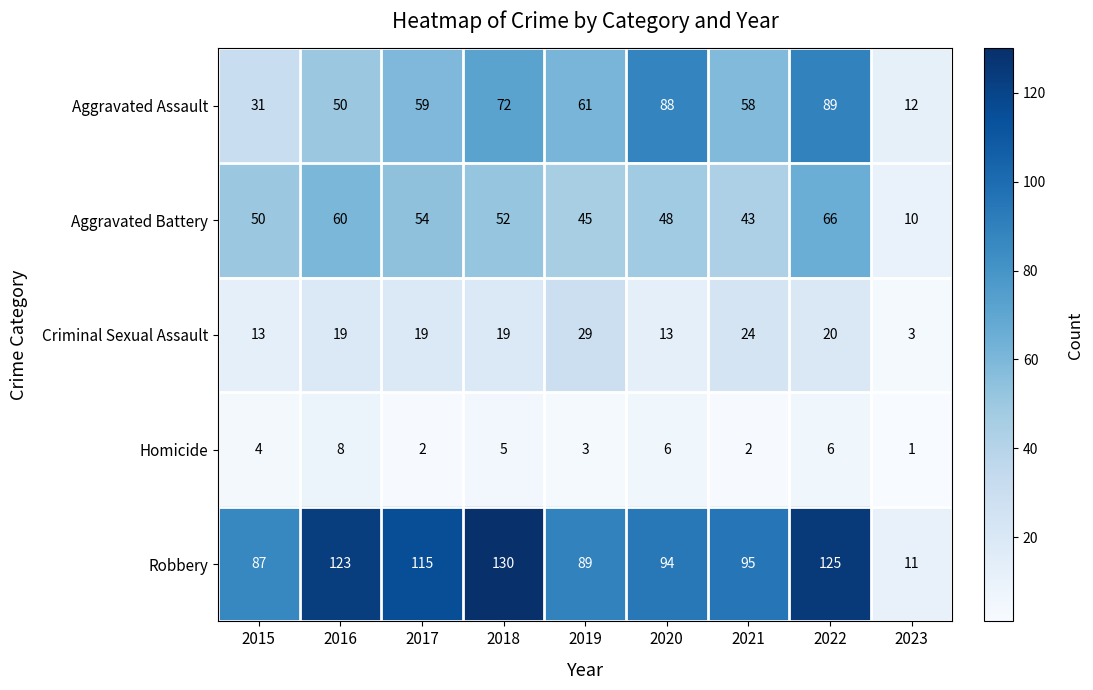

Count the number of categories in the chart.

9